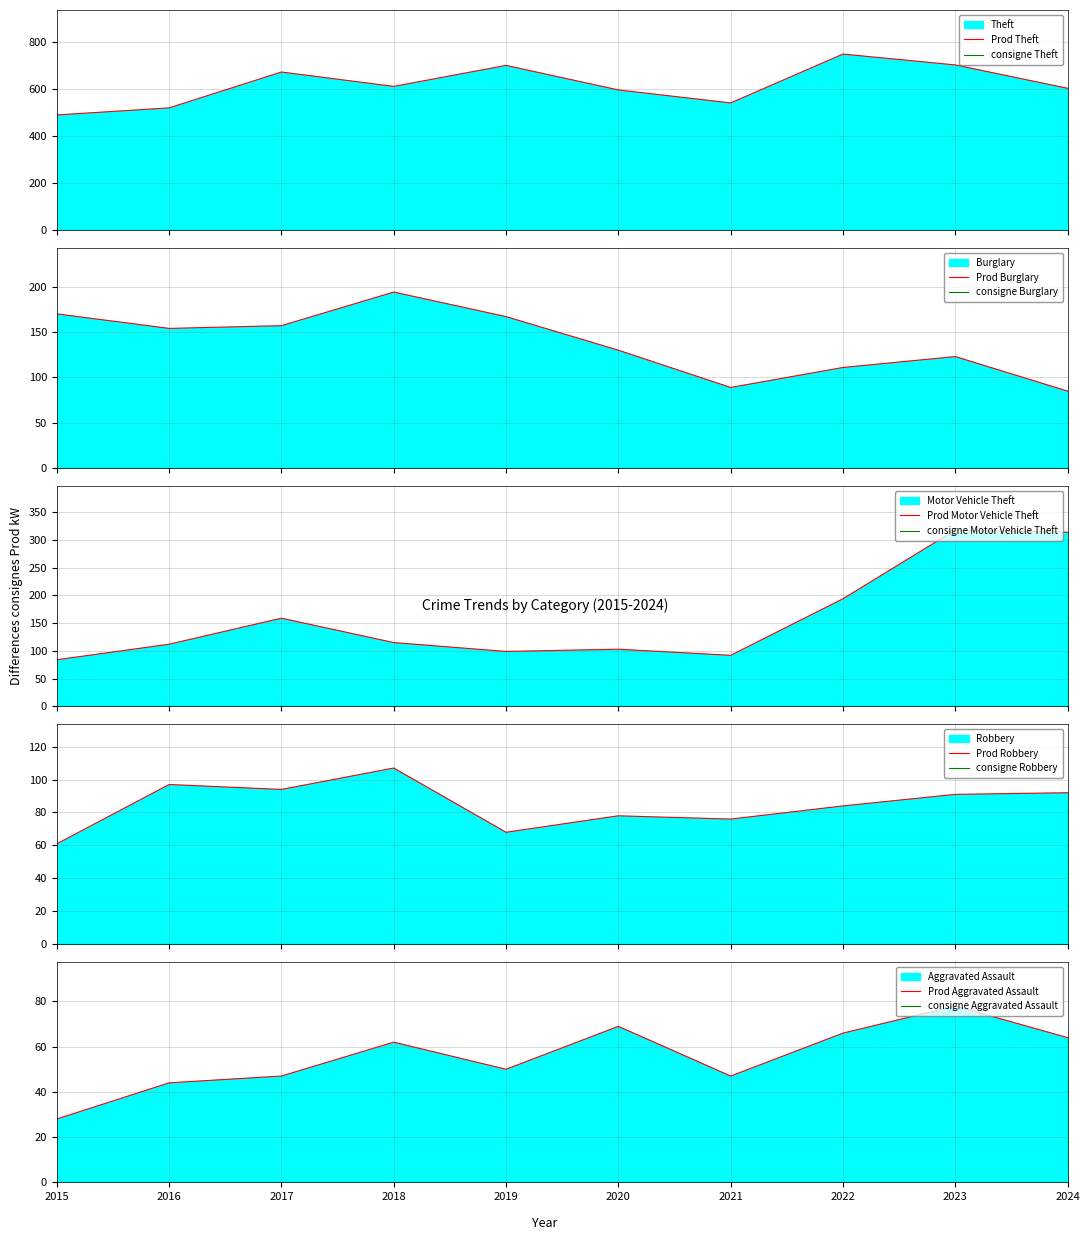

How many data points in Burglary are less than 154?

5